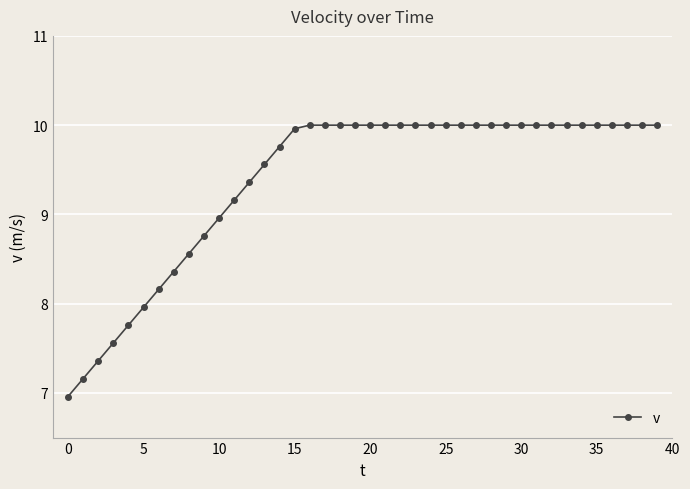

What is the maximum value shown in the chart?

10.0